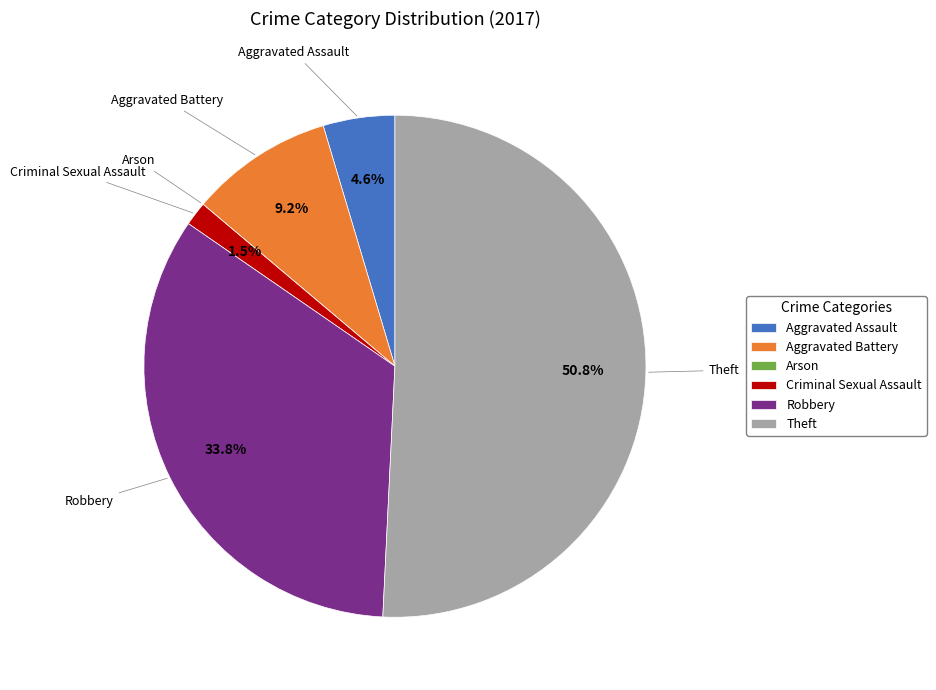

Combined, do Criminal Sexual Assault and Aggravated Battery account for over 50%?

No